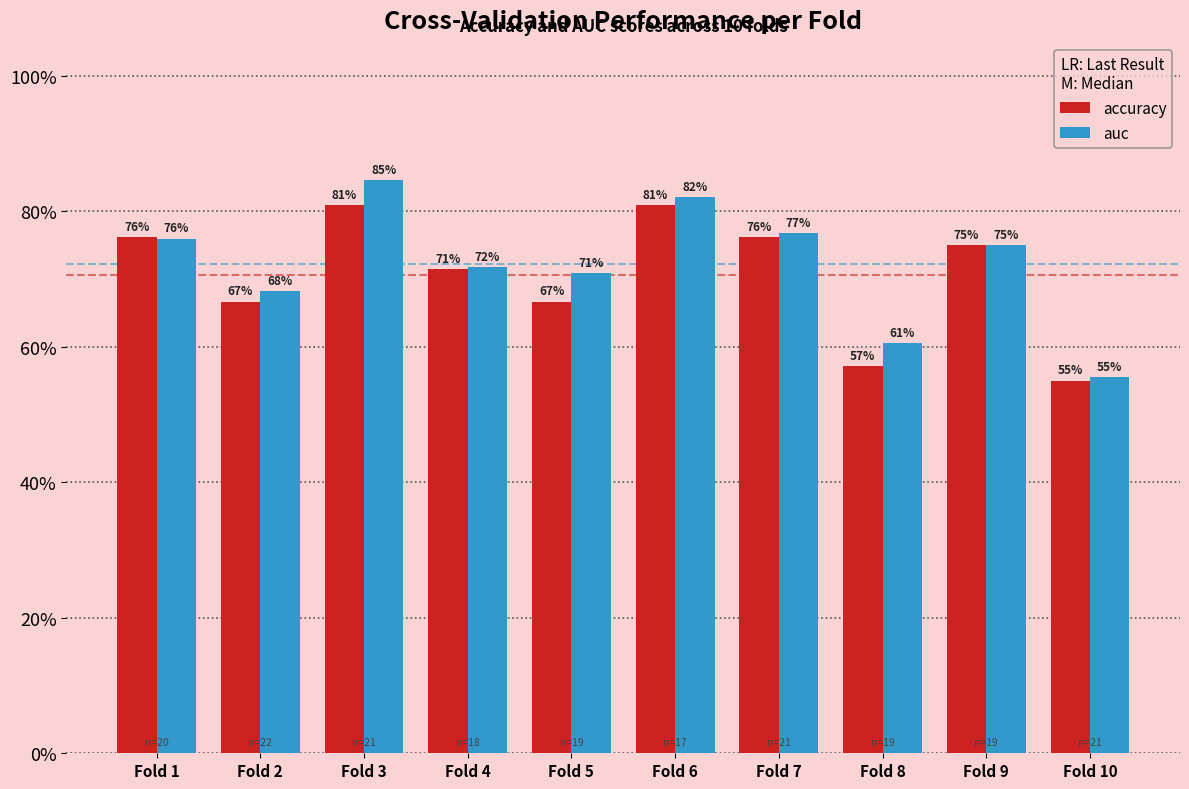

Is it true that auc equals 0.8 at Fold 1?

True